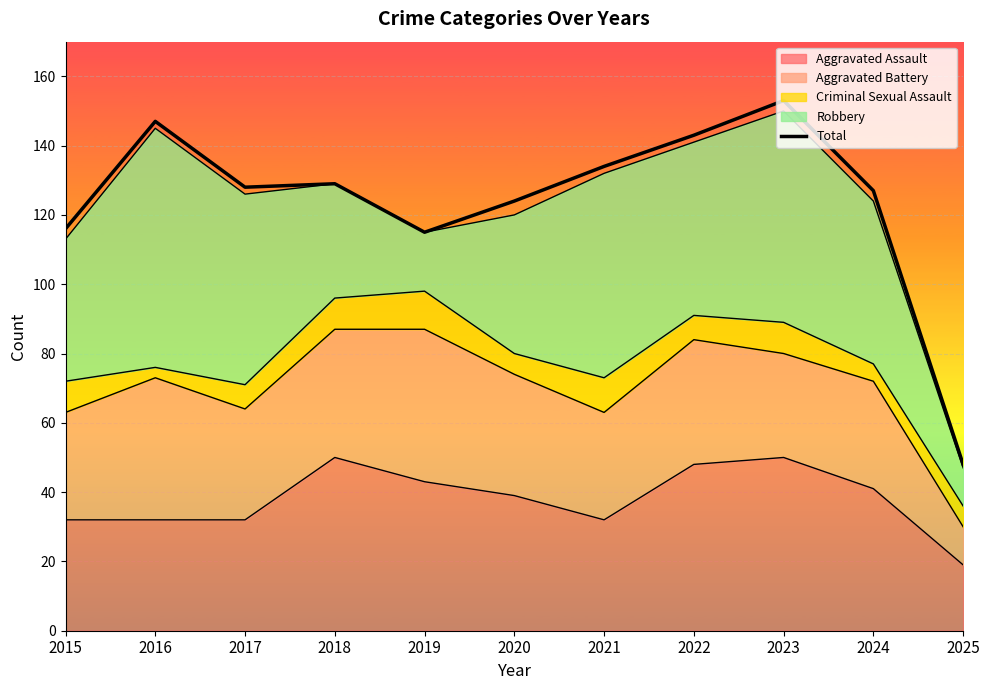

Reading left to right, list all the values displayed in this chart.

2015=116	2016=147	2017=128	2018=129	2019=115	2020=124	2021=134	2022=143	2023=153	2024=127	2025=48